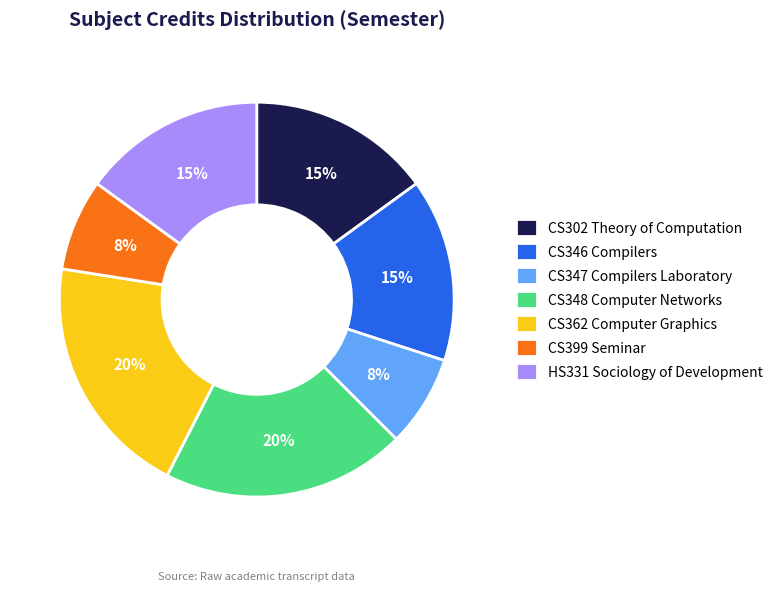

True or false: CS346 Compilers accounts for 20% of the total.

False